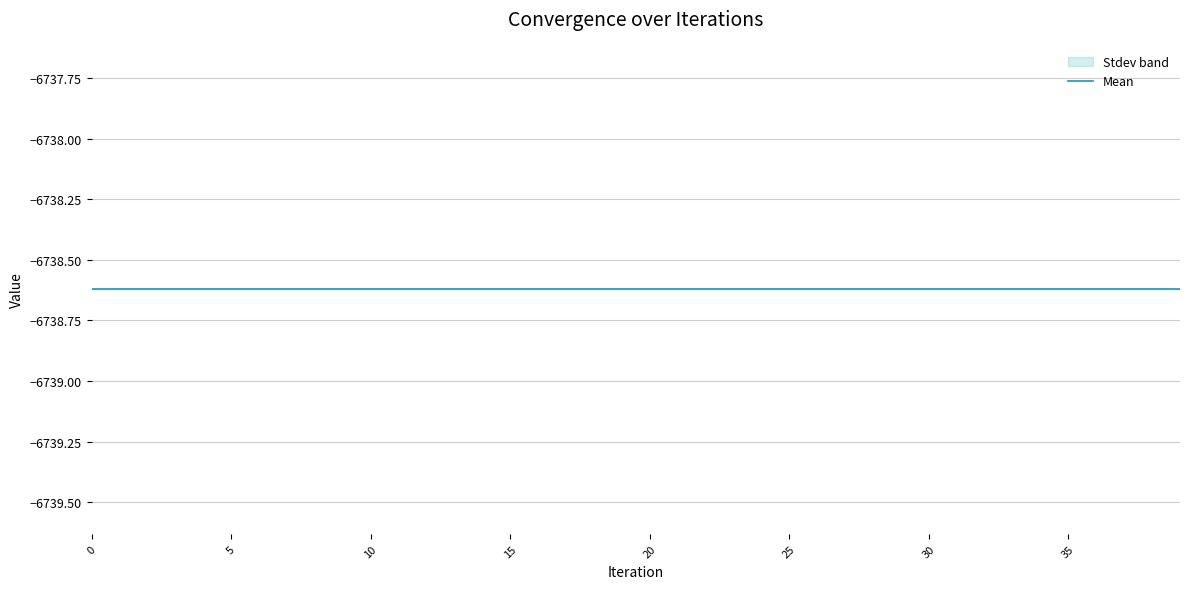

Reading right to left, transcribe all the data shown in this chart.

Mean: 39=-6738.6	38=-6738.6	37=-6738.6	36=-6738.6	35=-6738.6	34=-6738.6	33=-6738.6	32=-6738.6	31=-6738.6	30=-6738.6	29=-6738.6	28=-6738.6	27=-6738.6	26=-6738.6	25=-6738.6	24=-6738.6	23=-6738.6	22=-6738.6	21=-6738.6	20=-6738.6	19=-6738.6	18=-6738.6	17=-6738.6	16=-6738.6	15=-6738.6	14=-6738.6	13=-6738.6	12=-6738.6	11=-6738.6	10=-6738.6	9=-6738.6	8=-6738.6	7=-6738.6	6=-6738.6	5=-6738.6	4=-6738.6	3=-6738.6	2=-6738.6	1=-6738.6	0=-6738.6
Stdev: 39=0.0	38=0.0	37=0.0	36=0.0	35=0.0	34=0.0	33=0.0	32=0.0	31=0.0	30=0.0	29=0.0	28=0.0	27=0.0	26=0.0	25=0.0	24=0.0	23=0.0	22=0.0	21=0.0	20=0.0	19=0.0	18=0.0	17=0.0	16=0.0	15=0.0	14=0.0	13=0.0	12=0.0	11=0.0	10=0.0	9=0.0	8=0.0	7=0.0	6=0.0	5=0.0	4=0.0	3=0.0	2=0.0	1=0.0	0=0.0